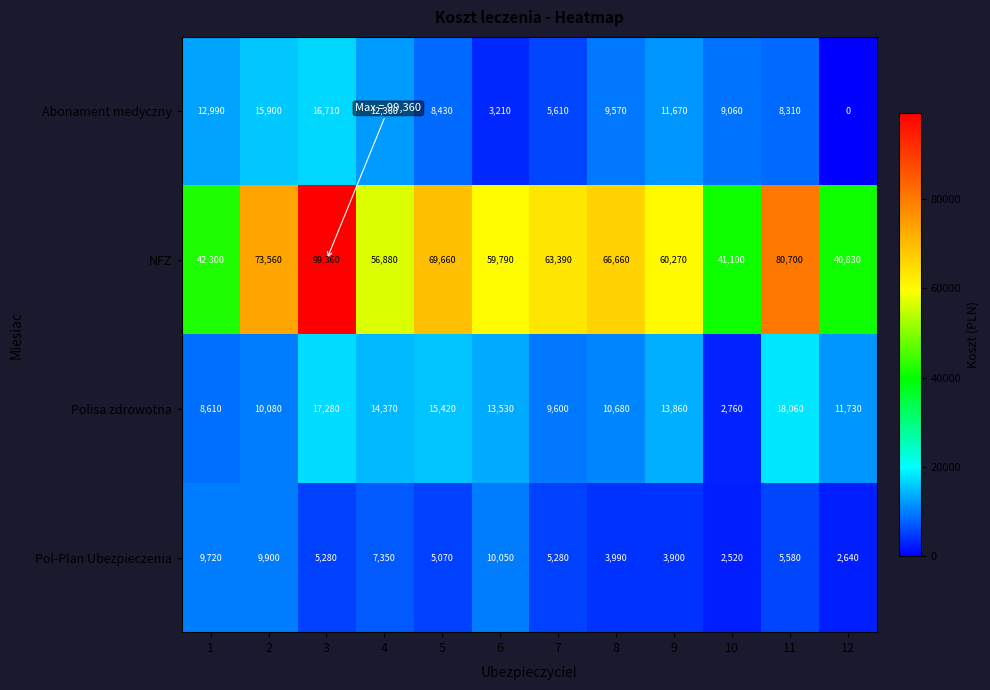

What is the difference between the maximum and minimum values in the Abonament medyczny series?

16710